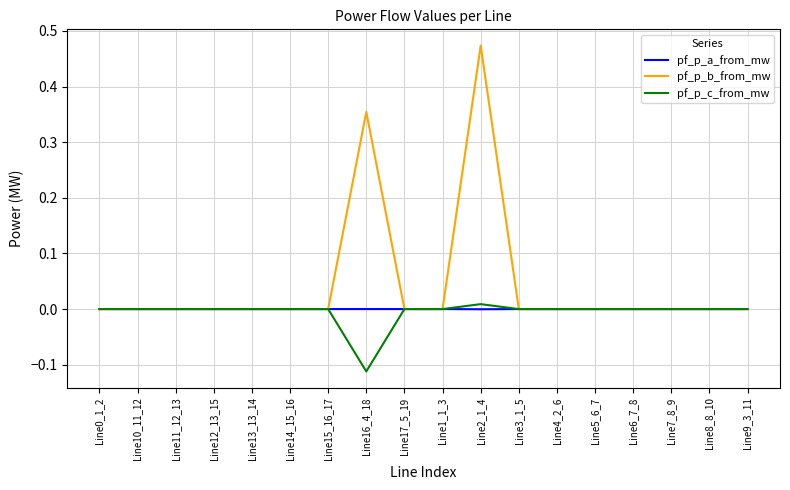

How many times do pf_p_a_from_mw and pf_p_c_from_mw cross each other?

2